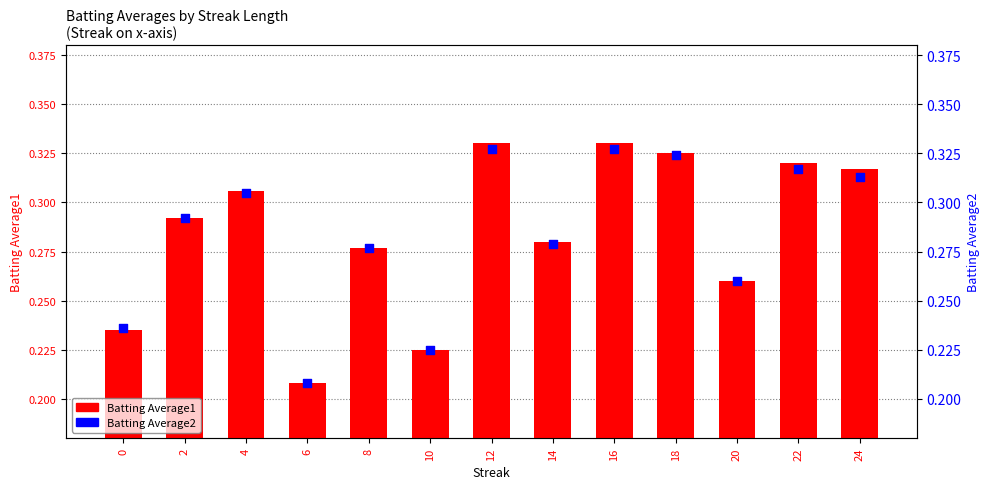

At which category is the sum across all series the highest?

12